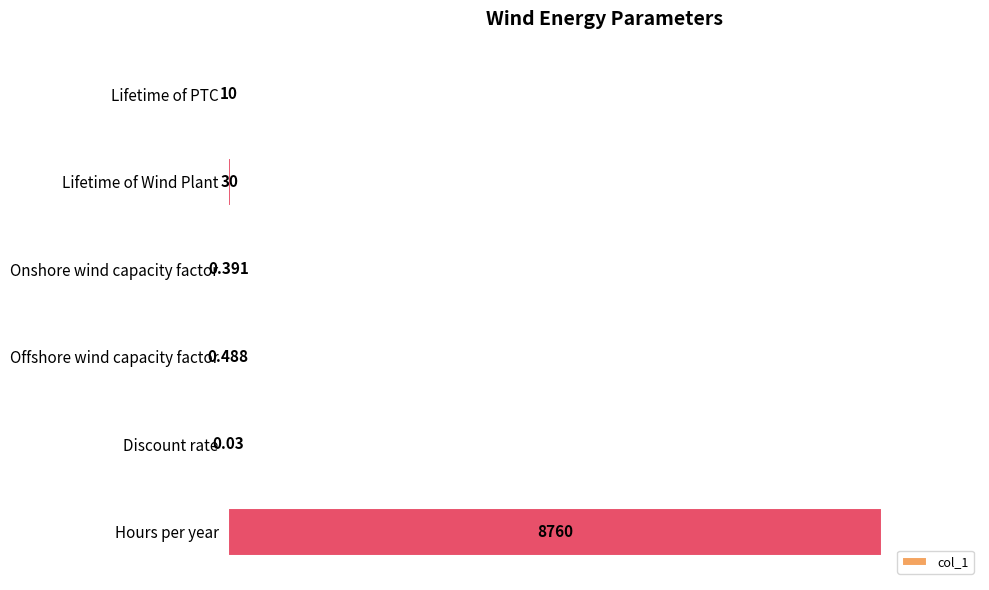

Does the chart contain any negative values?

No